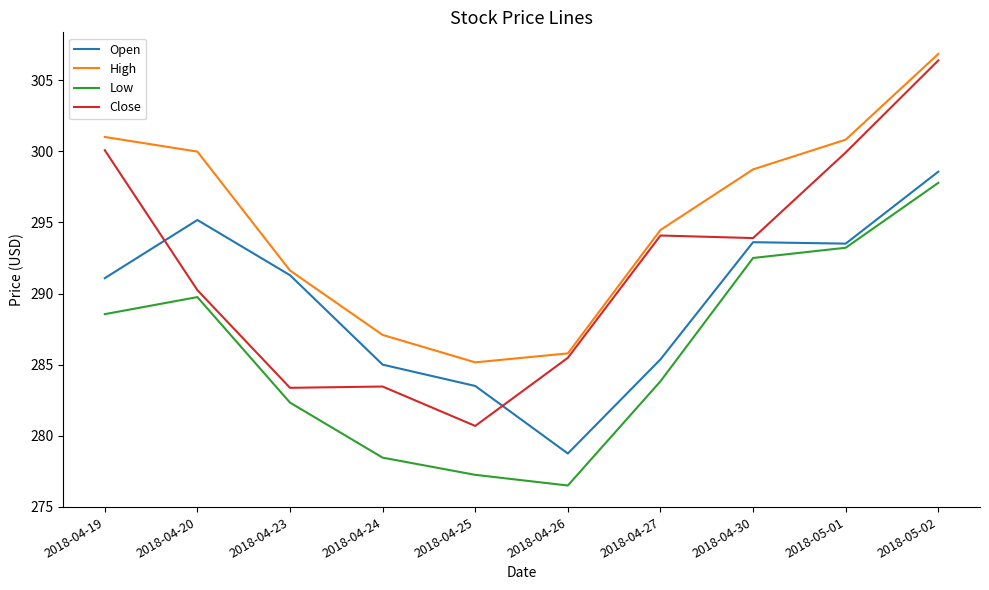

Which category has the highest value across all series?

2018-05-02